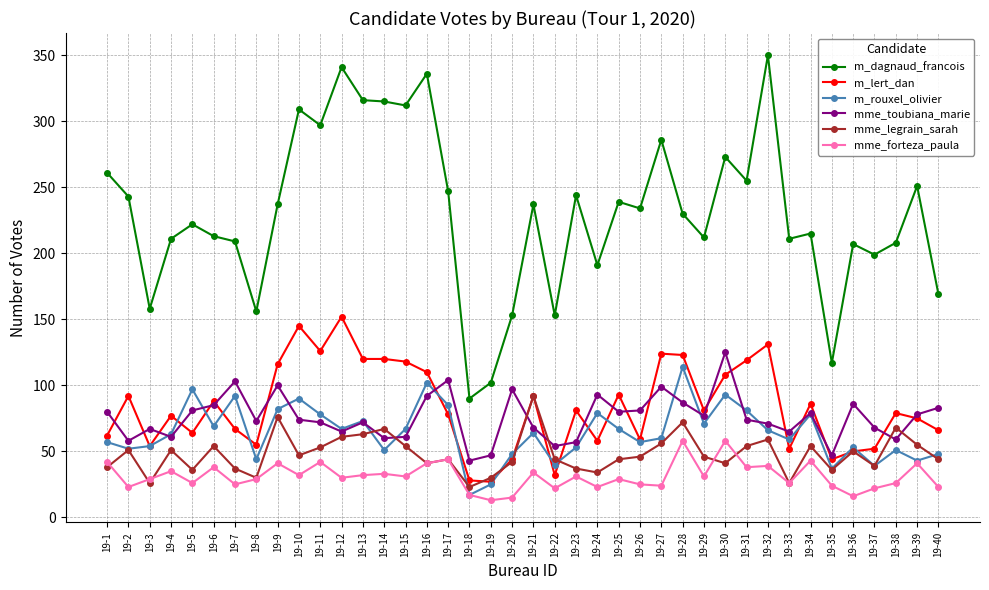

True or false: m_dagnaud_francois and mme_forteza_paula intersect in this chart.

False